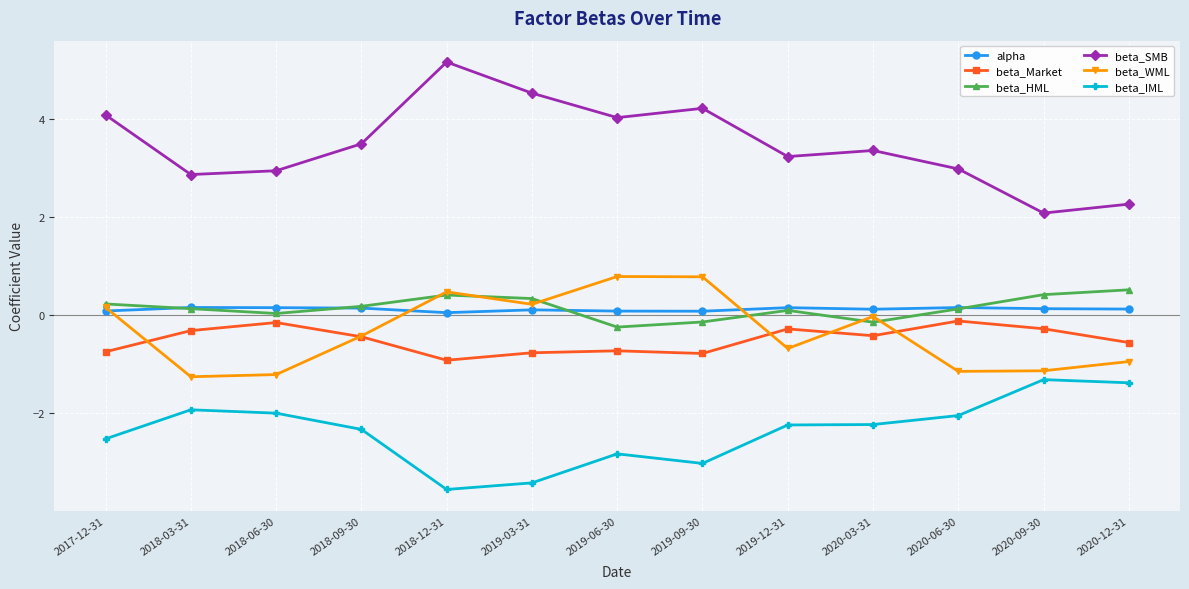

True or false: beta_HML has more than 0 points higher than both neighbors.

True